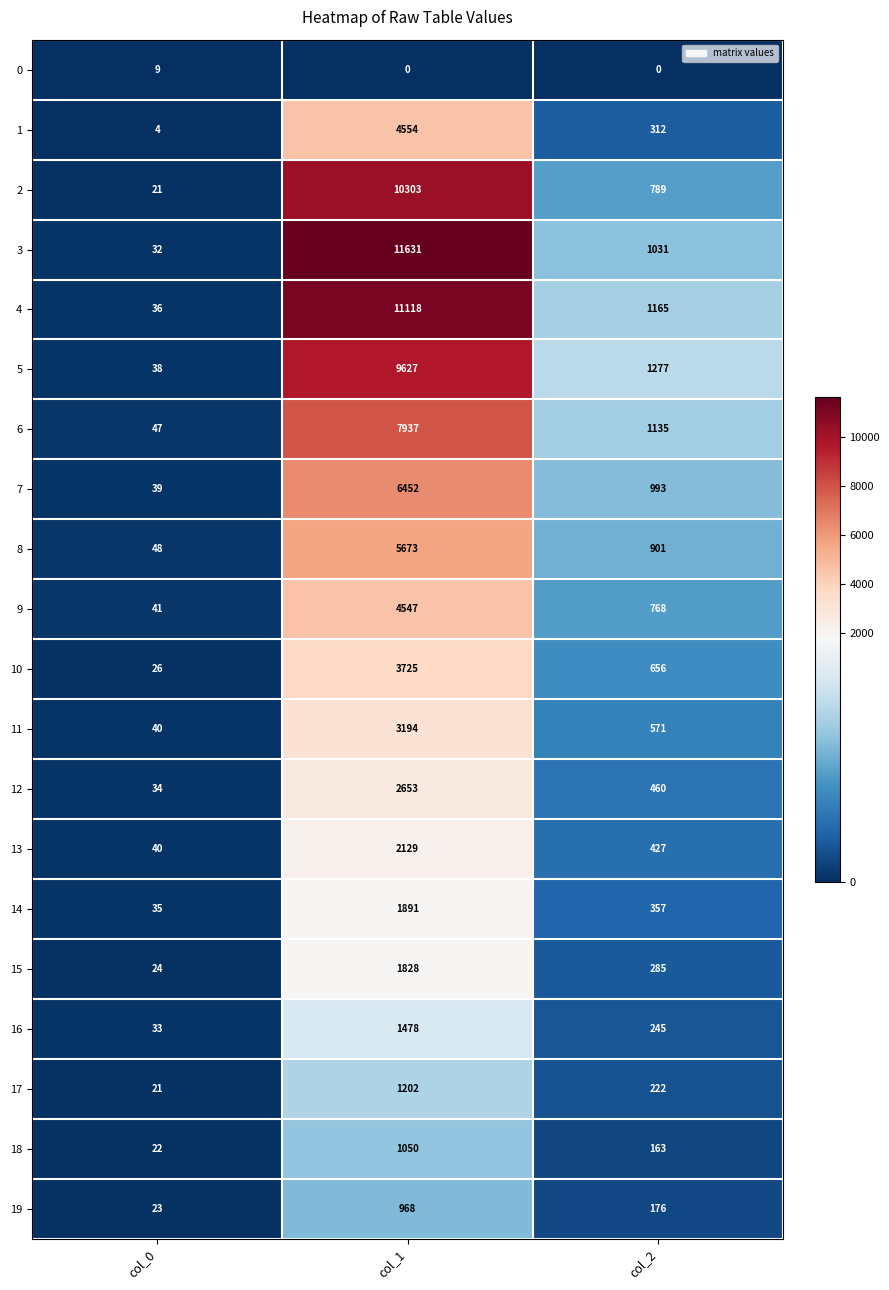

What is the sum of the 11 values at col_0 and col_1?

3234